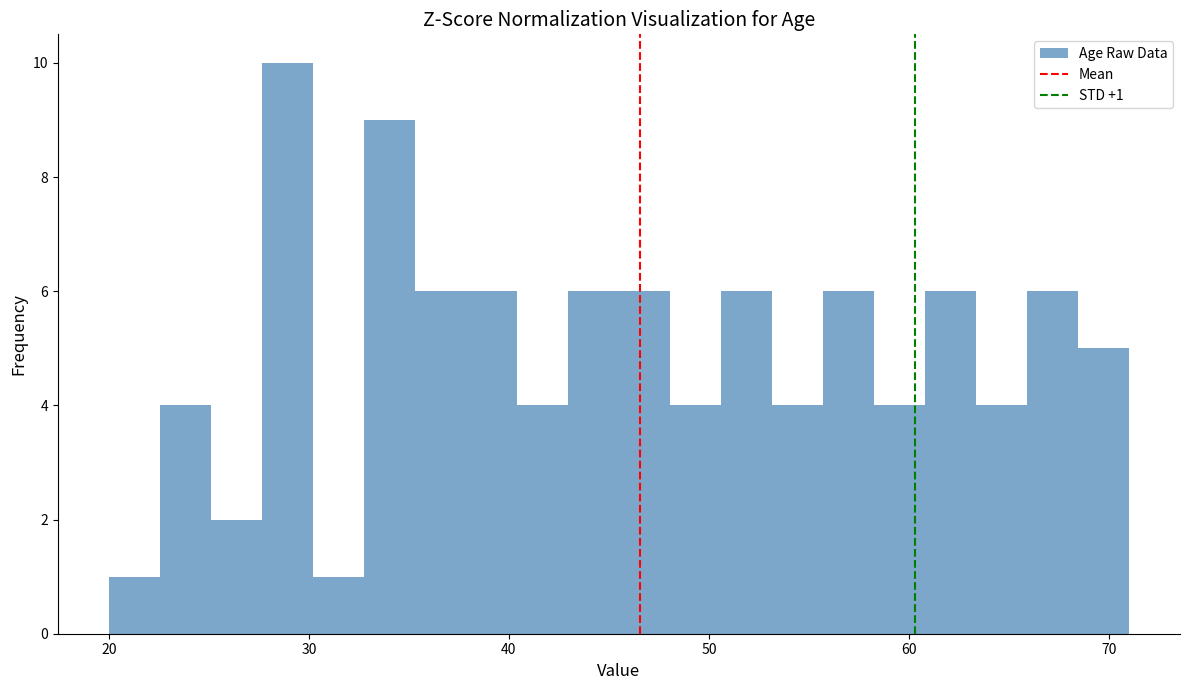

Around what value on the x-axis is the tallest bar? Give the approximate position of its centre, as read against the axis.

29